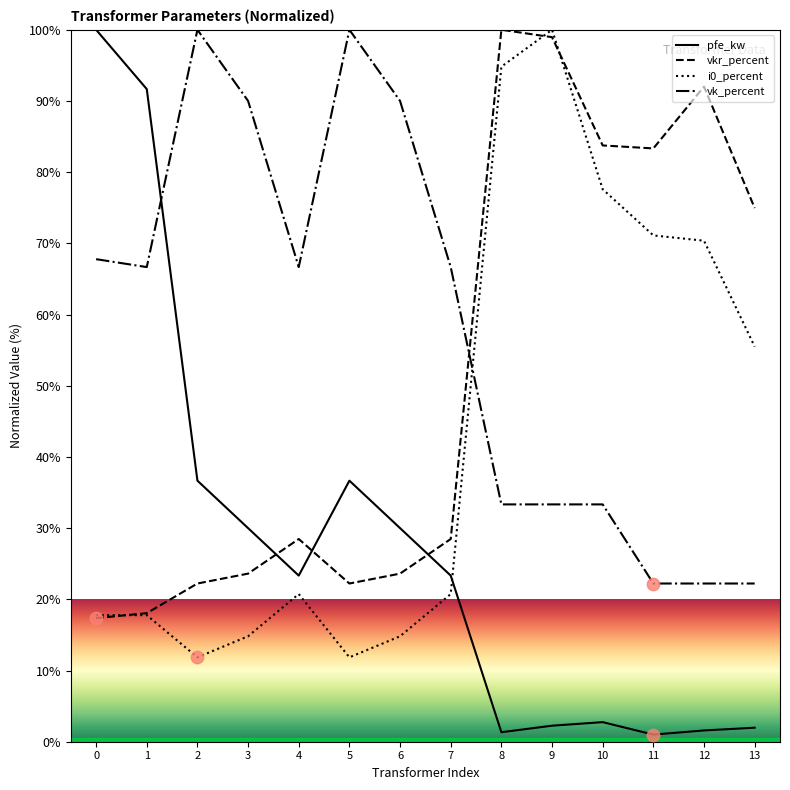

Which series has the widest spread of values?

pfe_kw